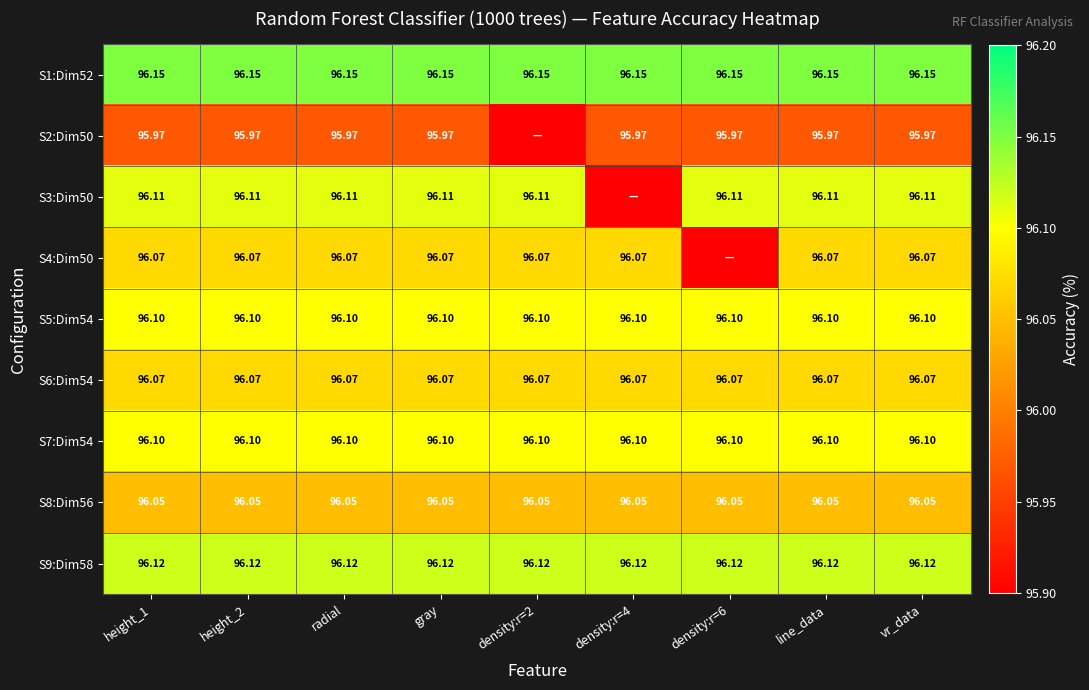

Is the value of S7:Dim54 at gray greater than the value of S8:Dim56 at radial?

Yes